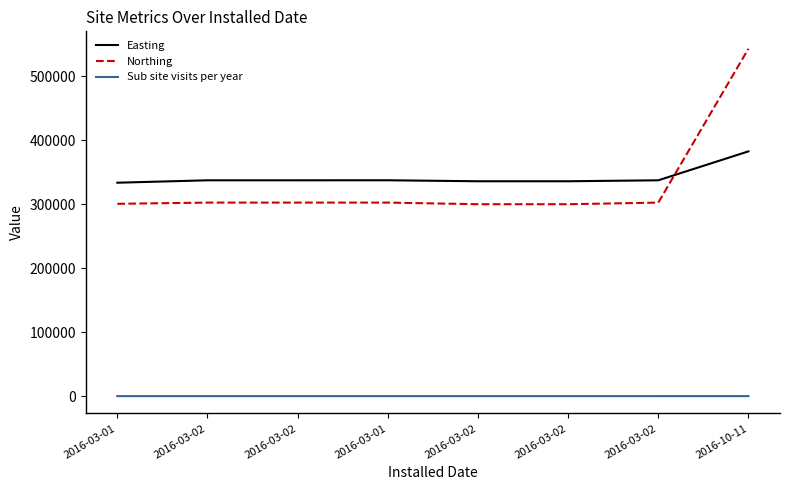

What are all the series names shown in the legend?

Easting, Northing, Sub site visits per year